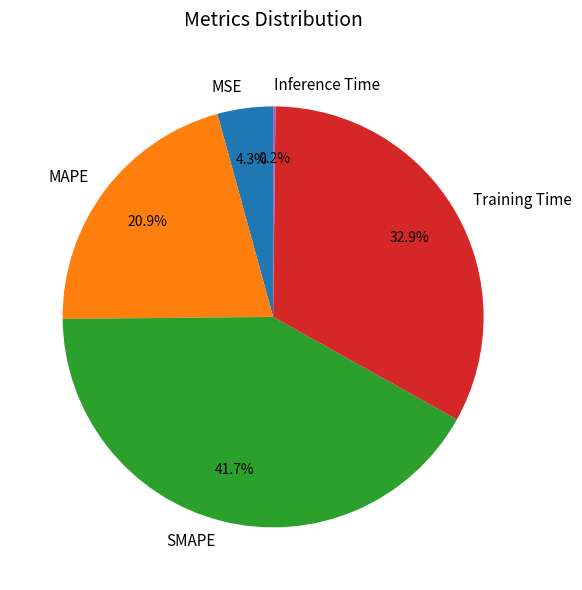

Which slice is the largest?

SMAPE